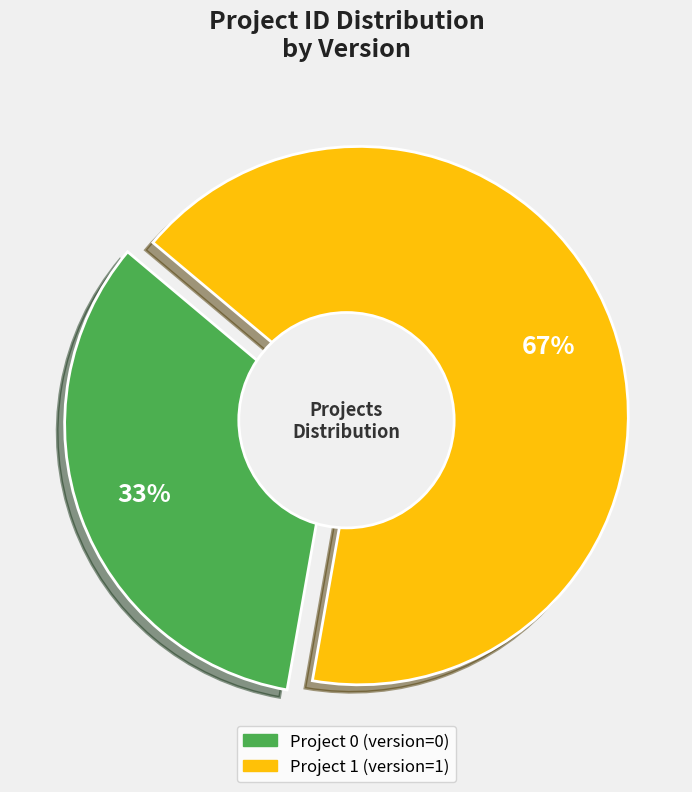

How many slices are in this pie chart?

2